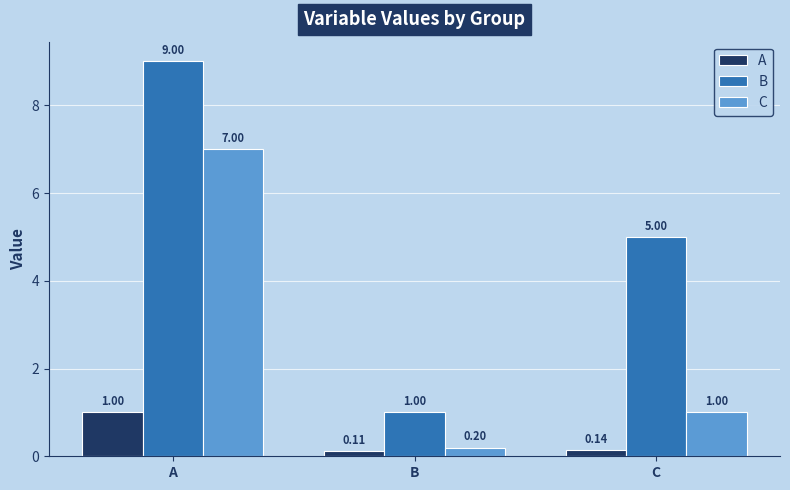

The B series shows 5.4 at A. True or false?

False